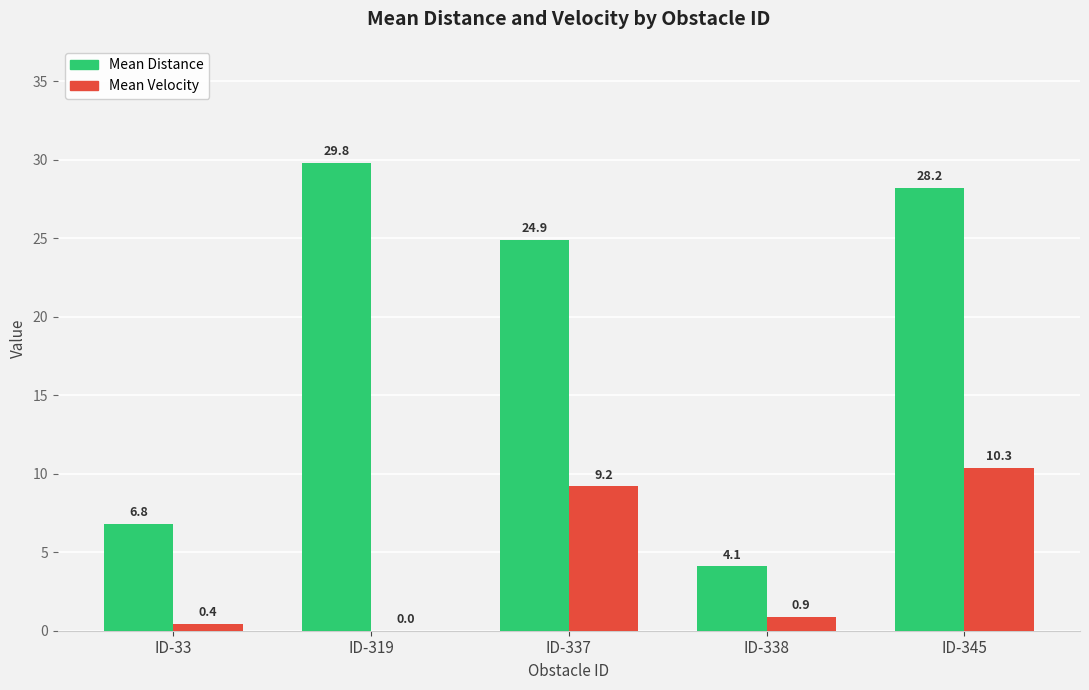

What is the maximum value shown in the chart?

29.8